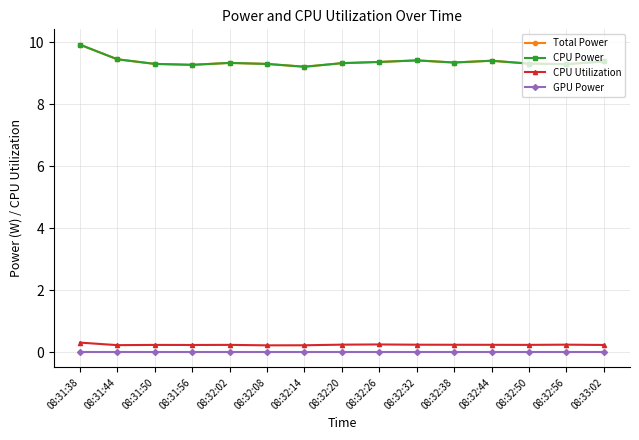

True or false: Total Power and CPU Utilization intersect in this chart.

False